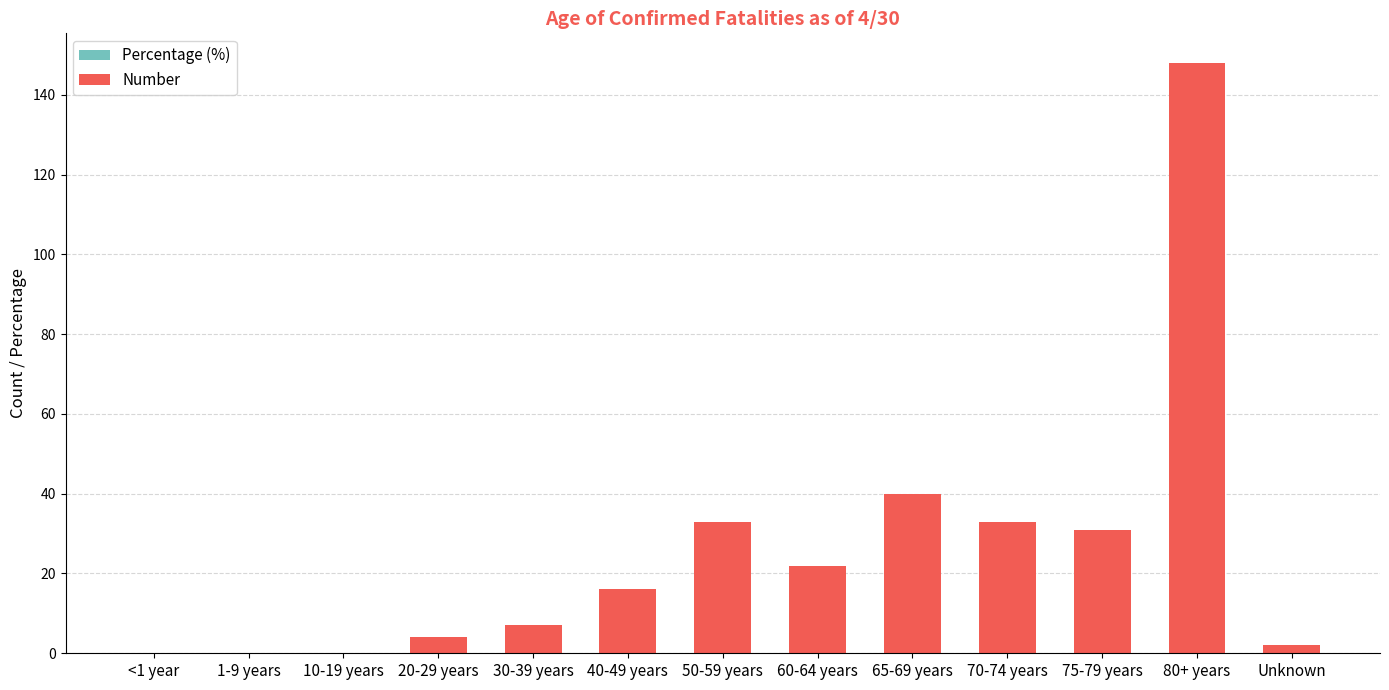

What position from the left is 50-59 years?

7